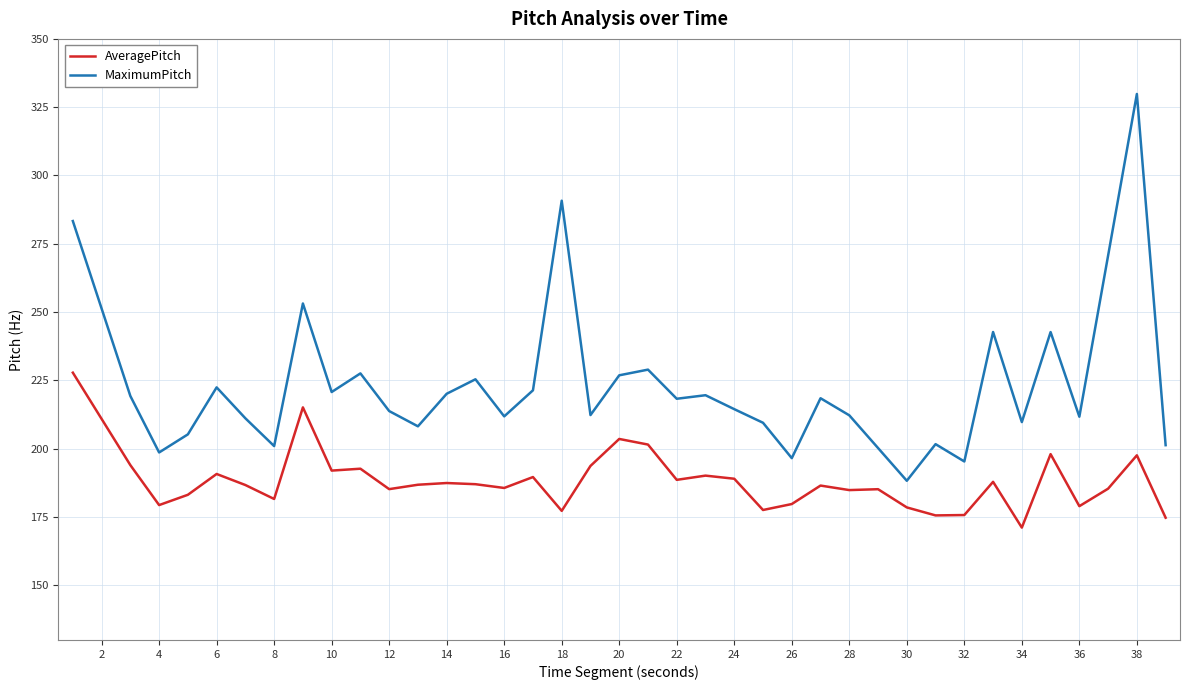

Which series has the largest range (max minus min)?

MaximumPitch